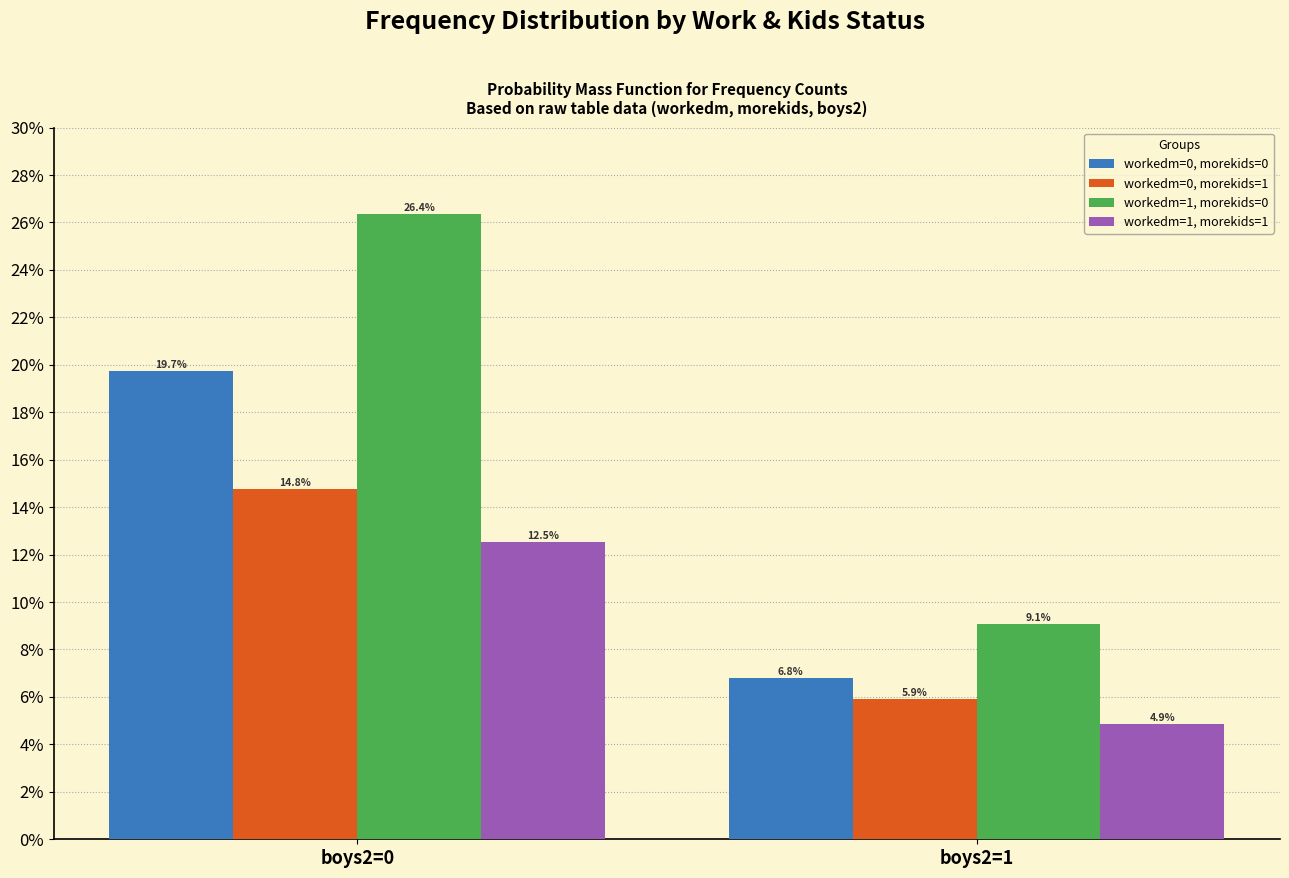

Reading left to right, transcribe all the data shown in this chart.

workedm=0, morekids=0: boys2=0=19.7	boys2=1=6.8
workedm=0, morekids=1: boys2=0=14.8	boys2=1=5.9
workedm=1, morekids=0: boys2=0=26.4	boys2=1=9.1
workedm=1, morekids=1: boys2=0=12.5	boys2=1=4.9